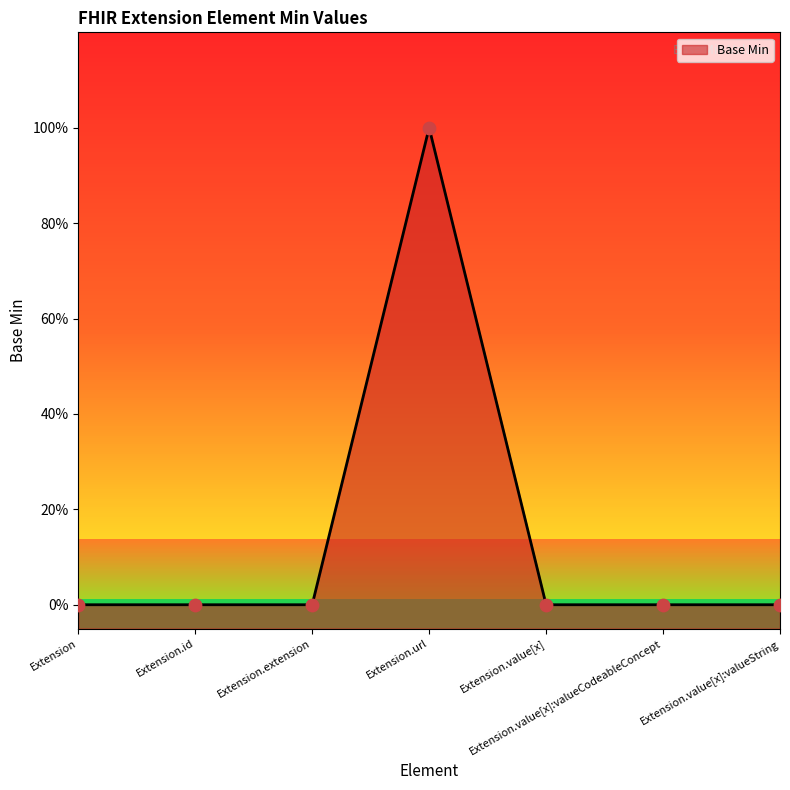

Between Extension.value[x]:valueCodeableConcept and Extension.extension, which is larger?

Extension.value[x]:valueCodeableConcept